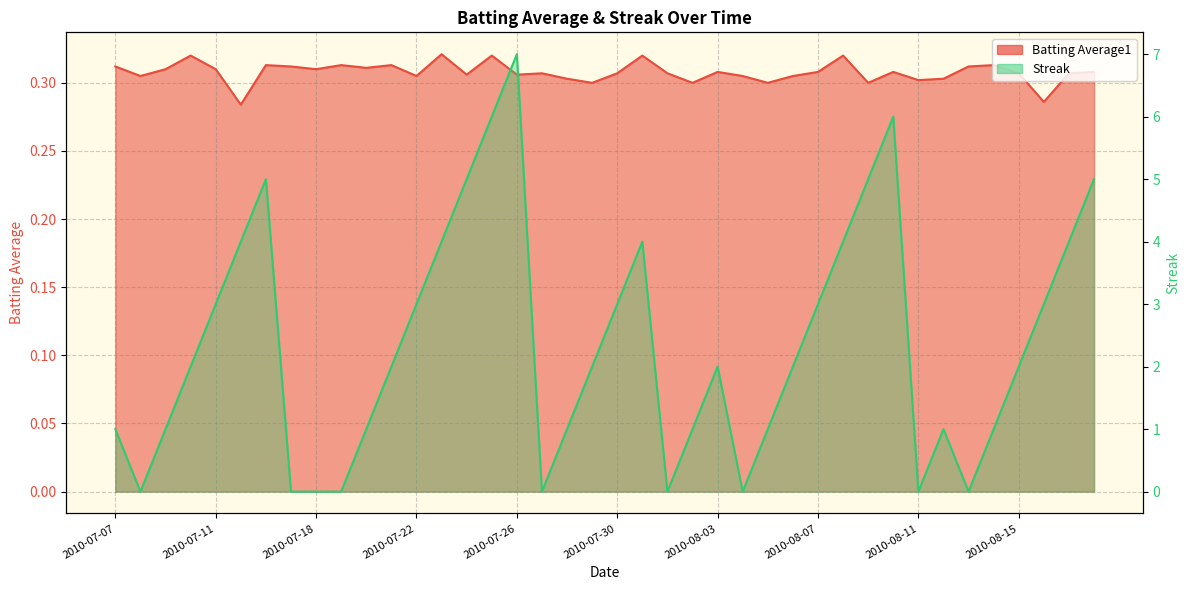

The Batting Average1 series shows 0.1 at 2010-08-05. True or false?

False